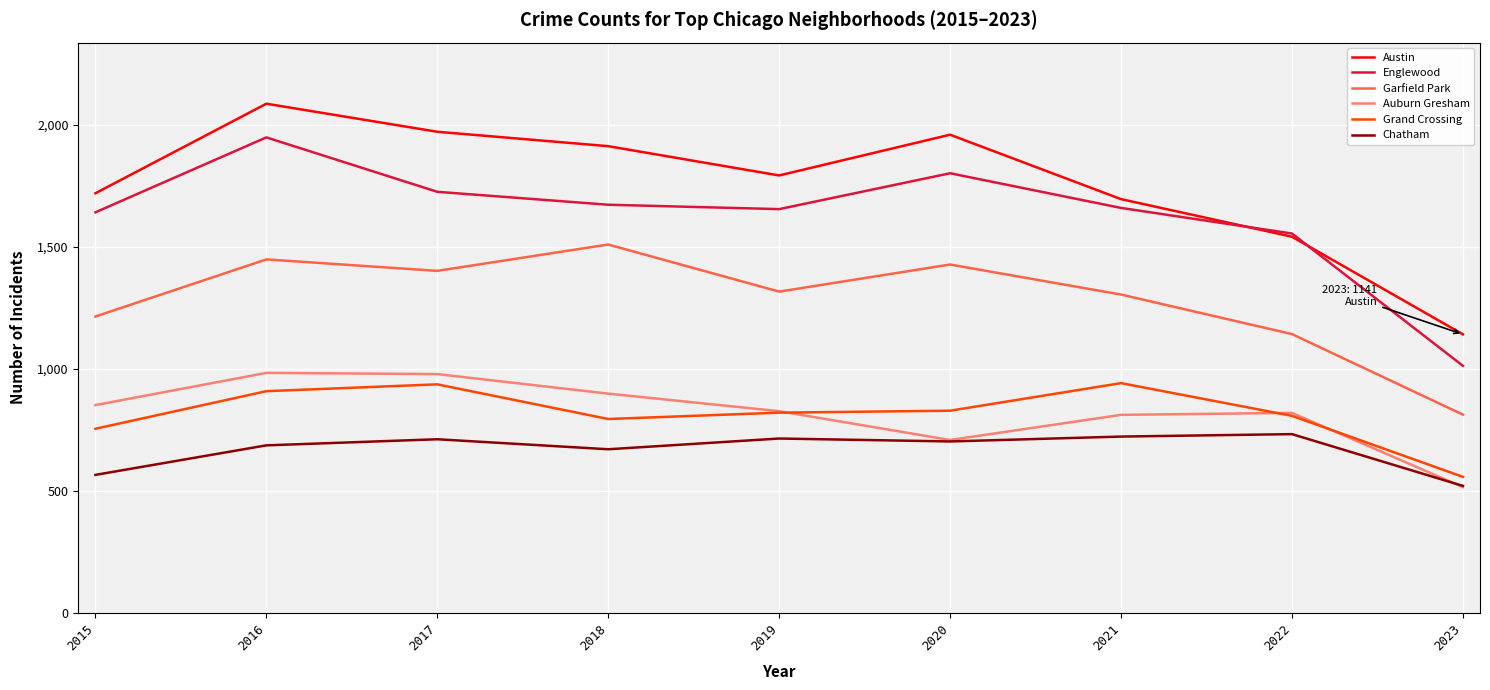

Does the chart have visible grid lines?

Yes